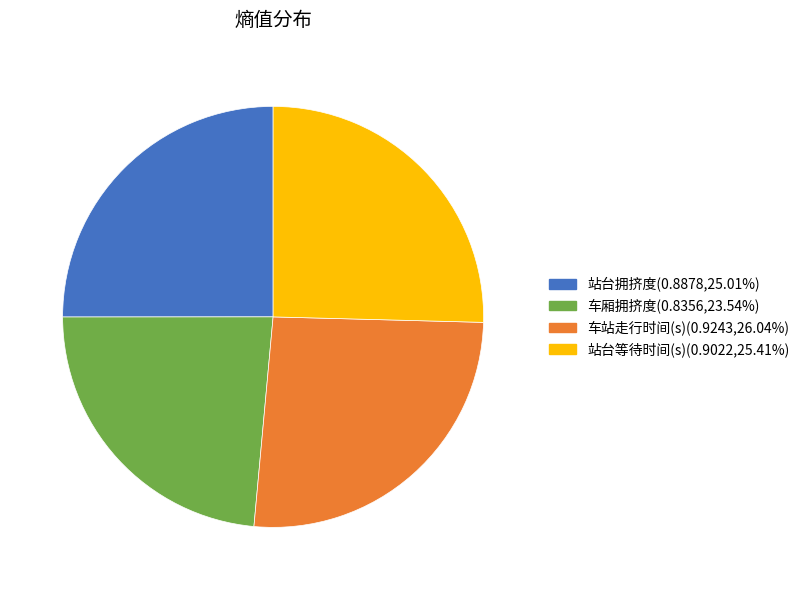

Is there any slice that represents more than half of the pie?

No